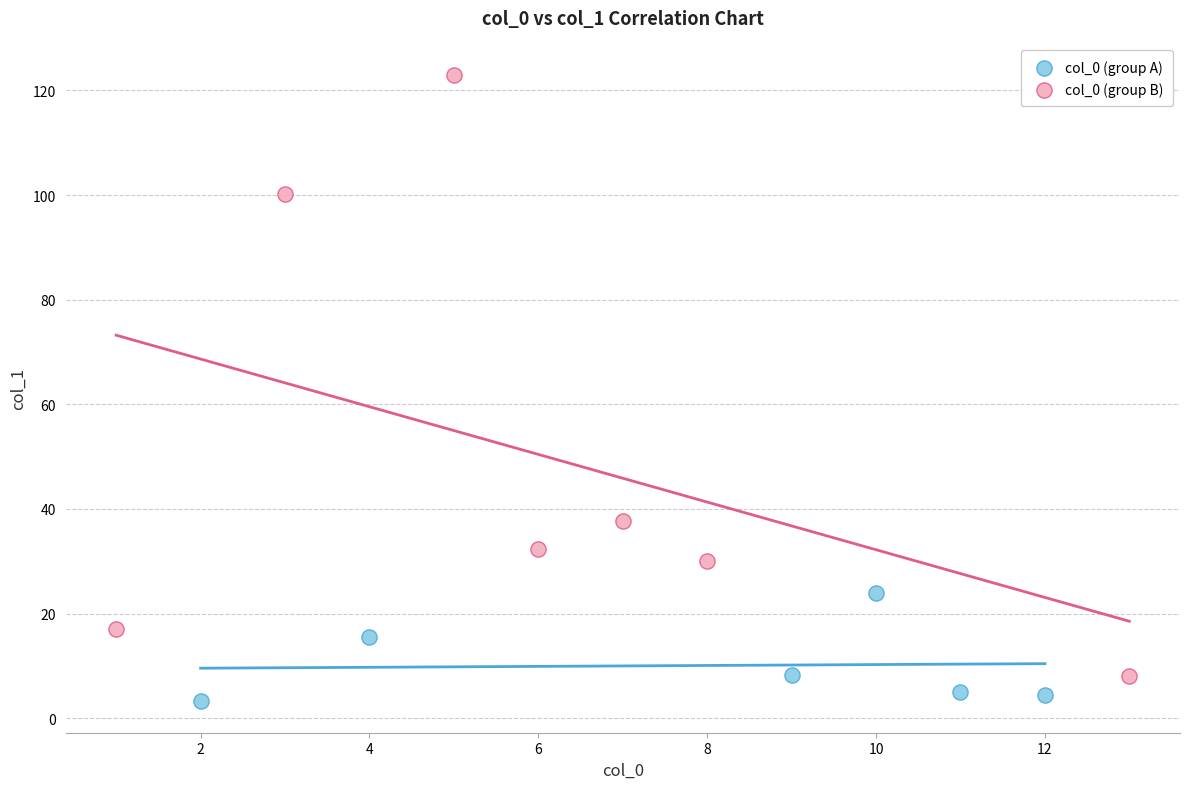

Which series reaches the maximum Y coordinate?

col_0 (group B)